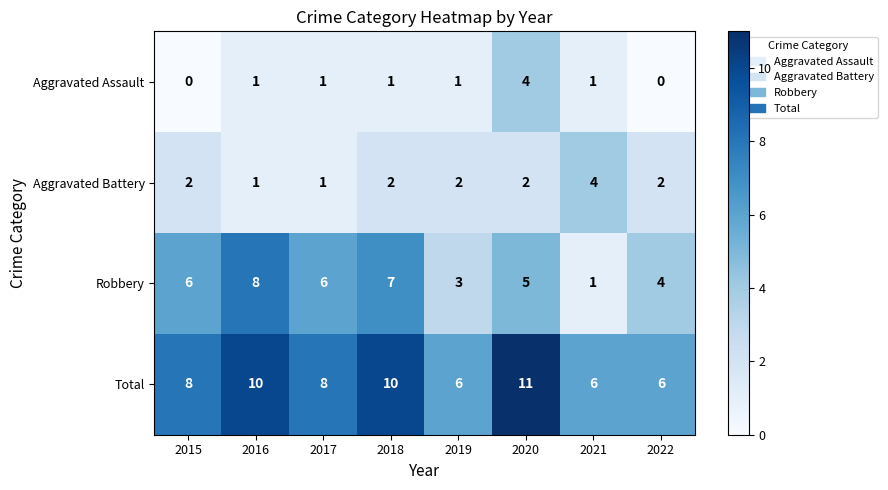

The Robbery series shows 8 at 2016. True or false?

True